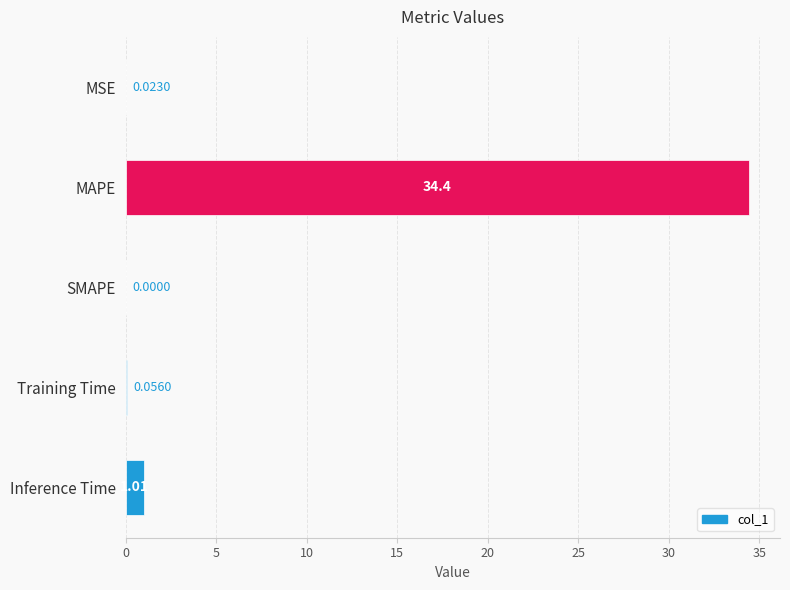

Are the bars horizontal?

Yes